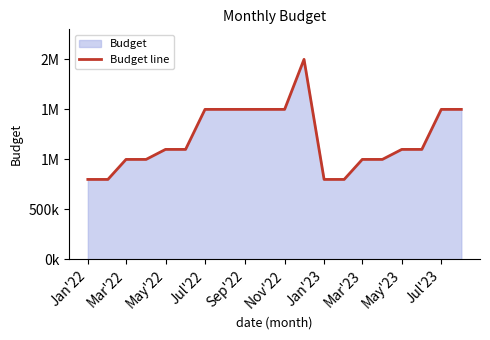

What is the difference between the maximum and minimum values?

1200000